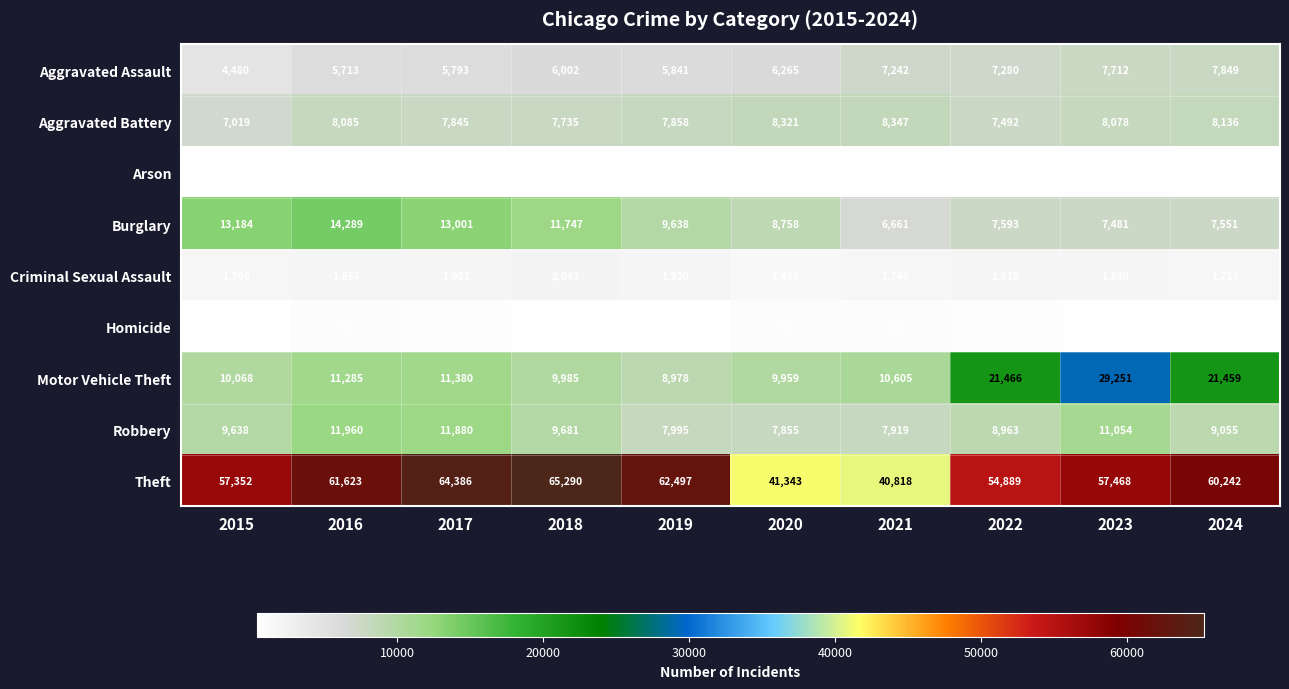

Which series has the widest spread of values?

Theft